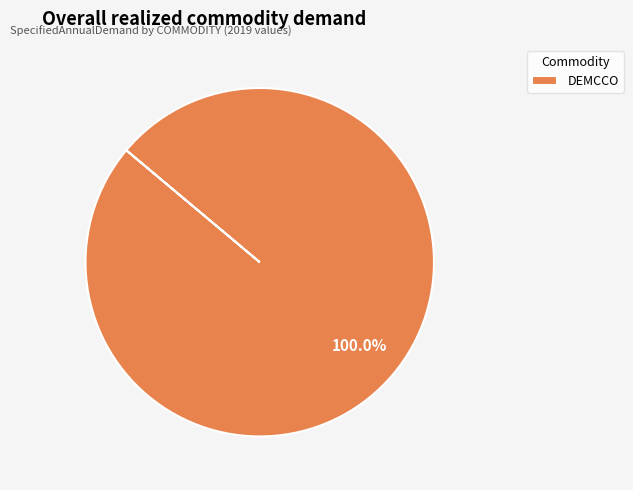

Rank the categories by value from lowest to highest.

DEMCCO